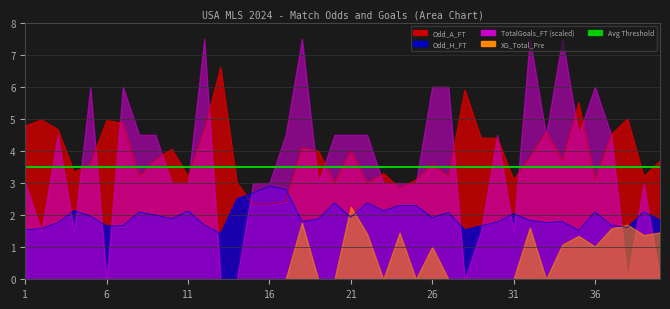

Between 18 and 28, which series saw the biggest shift?

TotalGoals_FT